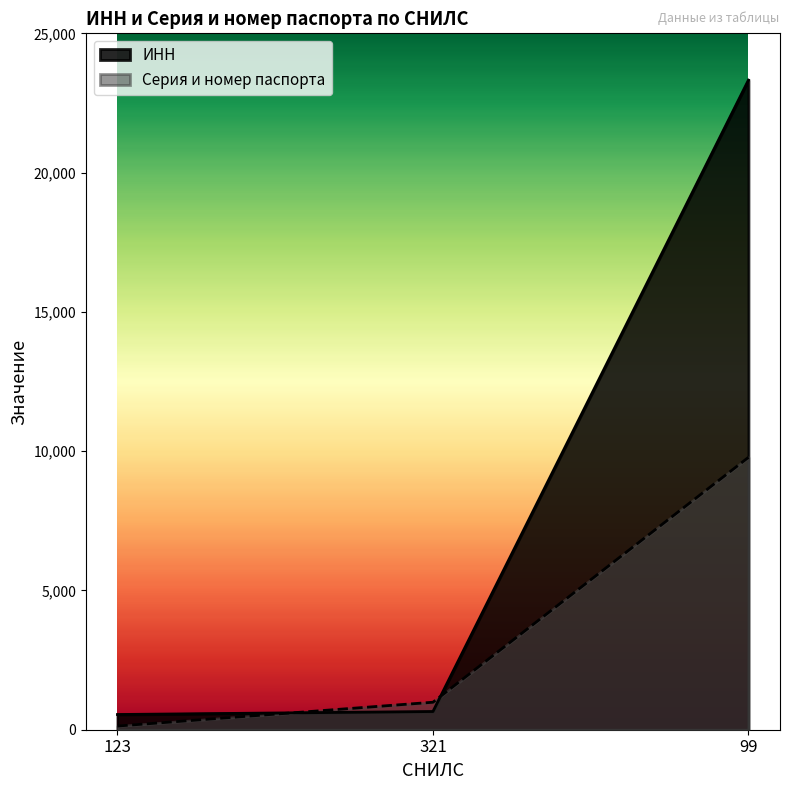

At 99, list the series in order from largest to smallest.

ИНН, Серия и номер паспорта